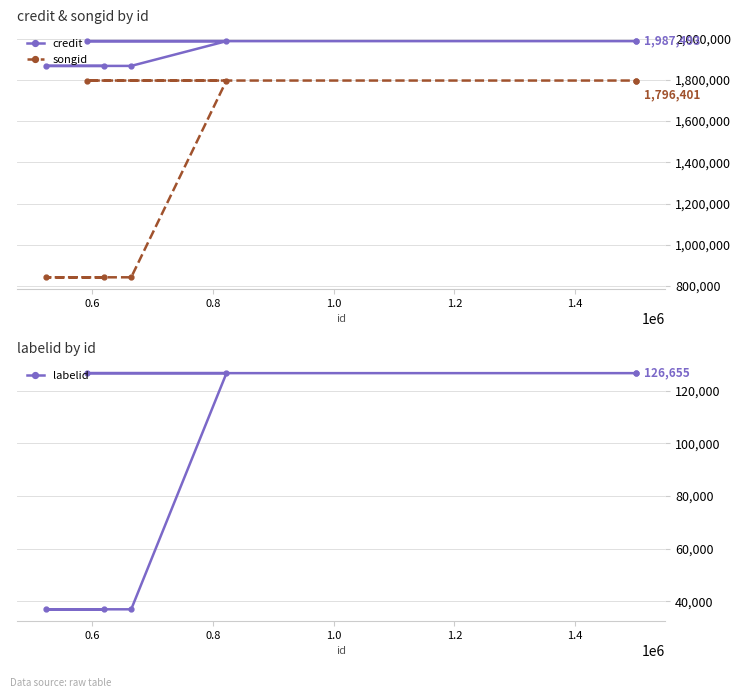

What is the value of the credit point at the 1st from the left?

1867392